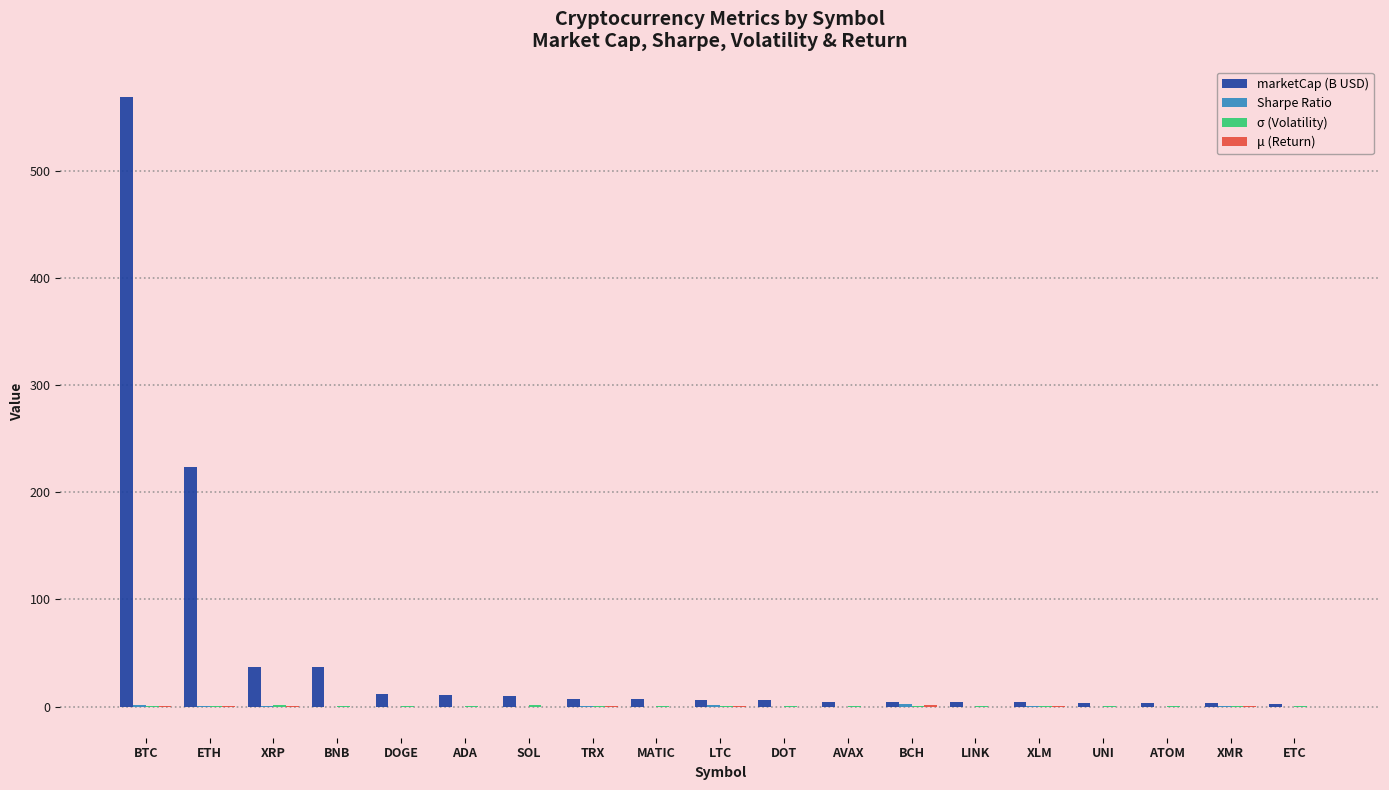

How many values in the marketCap (B USD) series exceed 6?

11